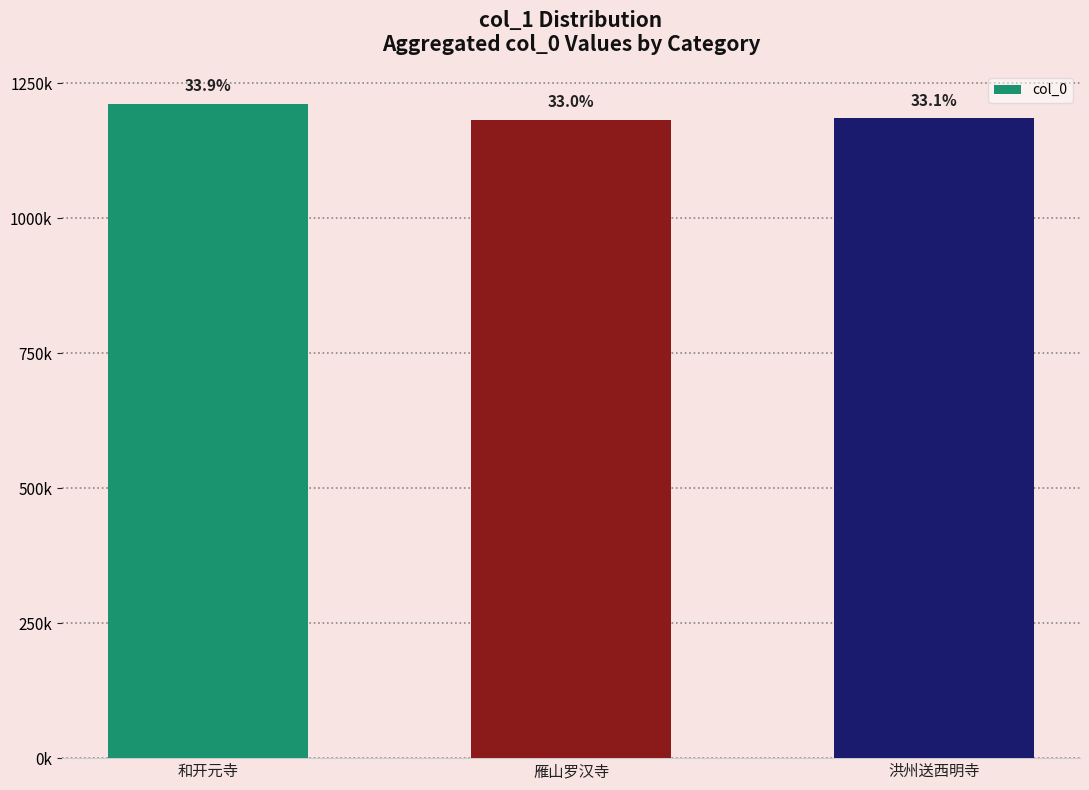

Are the bars horizontal?

No